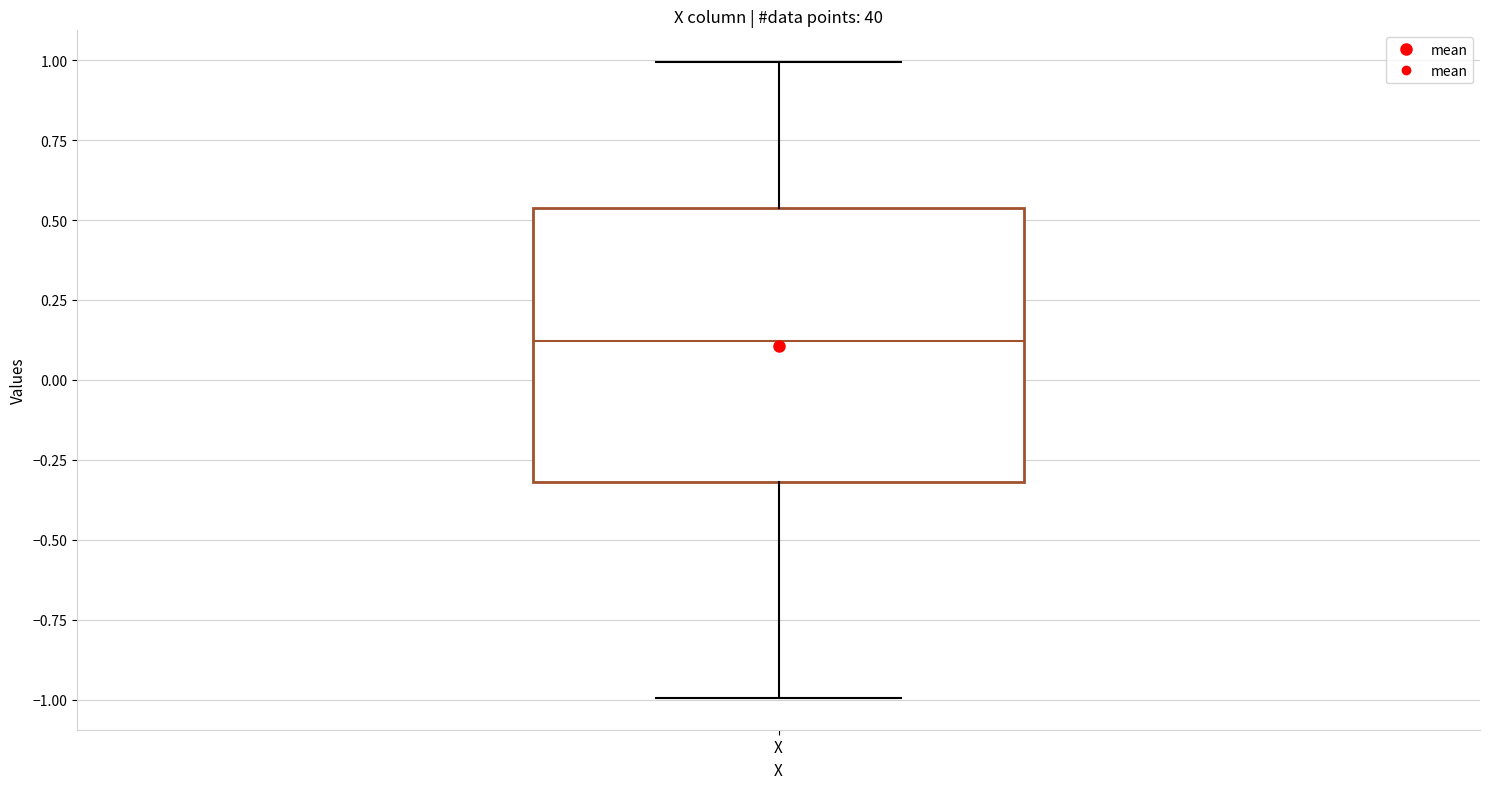

Read this box plot against the y-axis: the position of the median line, the range covered by the box, and the ends of both whiskers. The values are not printed on the chart, so give them approximately, as read against the axis.

median 0.10, box -0.30 to 0.55, whiskers -1.00 to 1.00